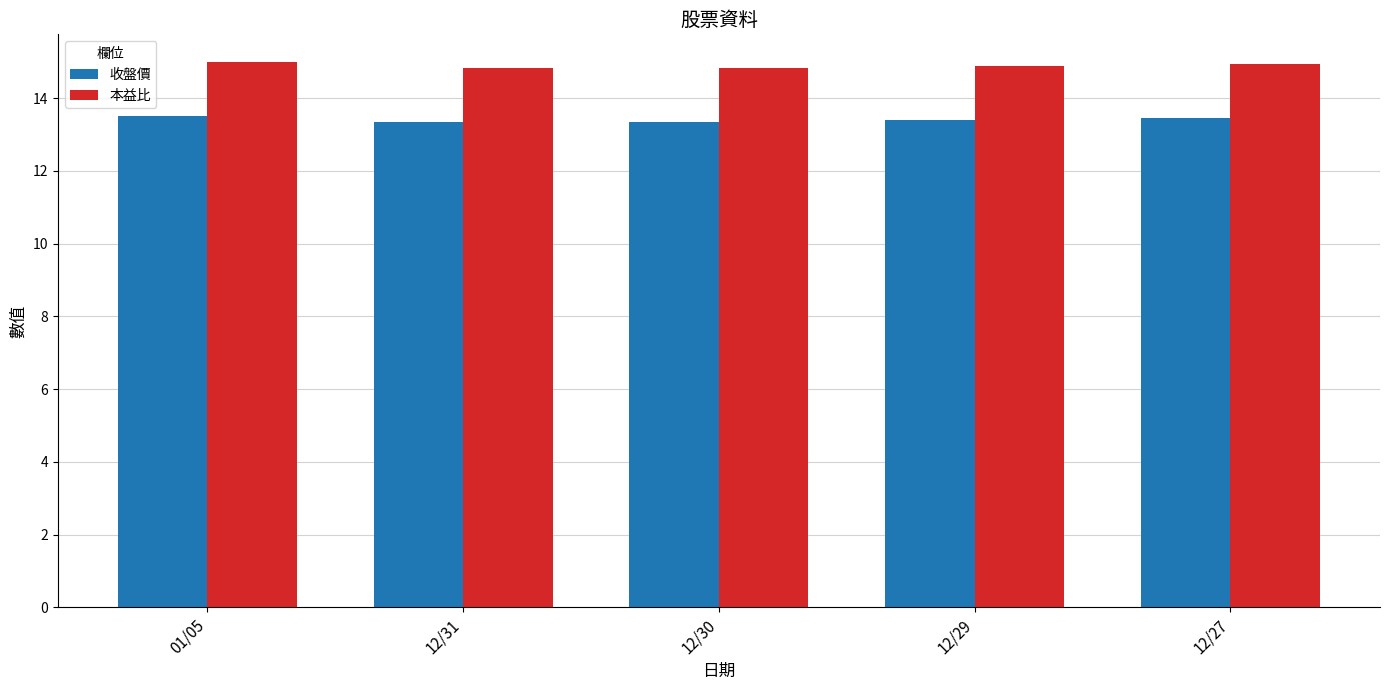

What is the greatest value displayed?

15.0